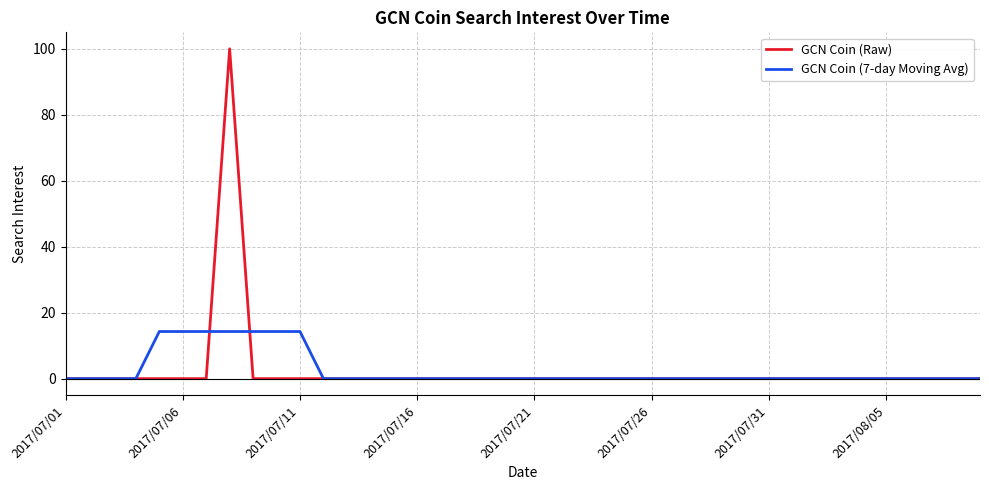

How many lines are shown in the chart?

2